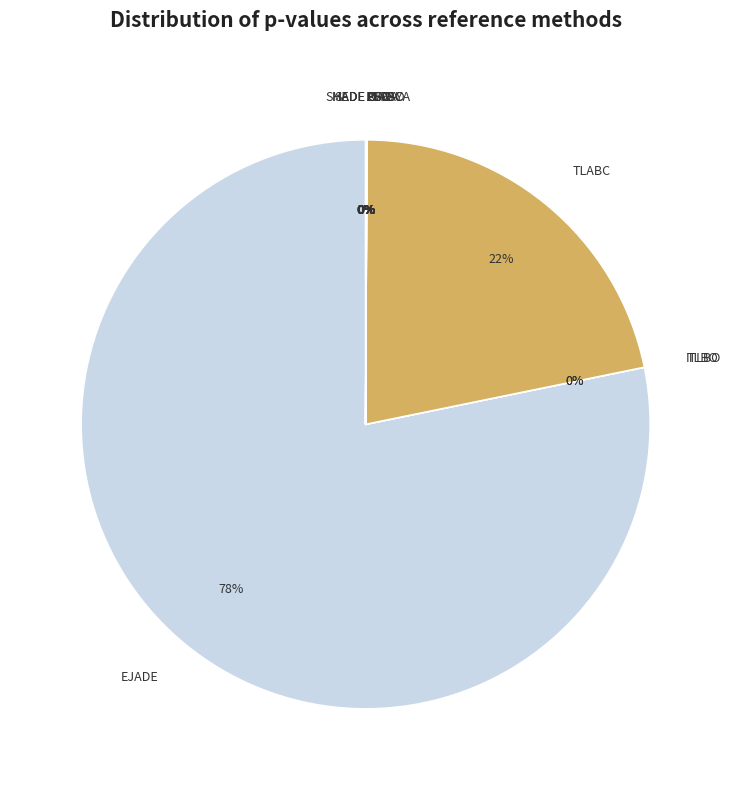

What is the majority slice?

EJADE